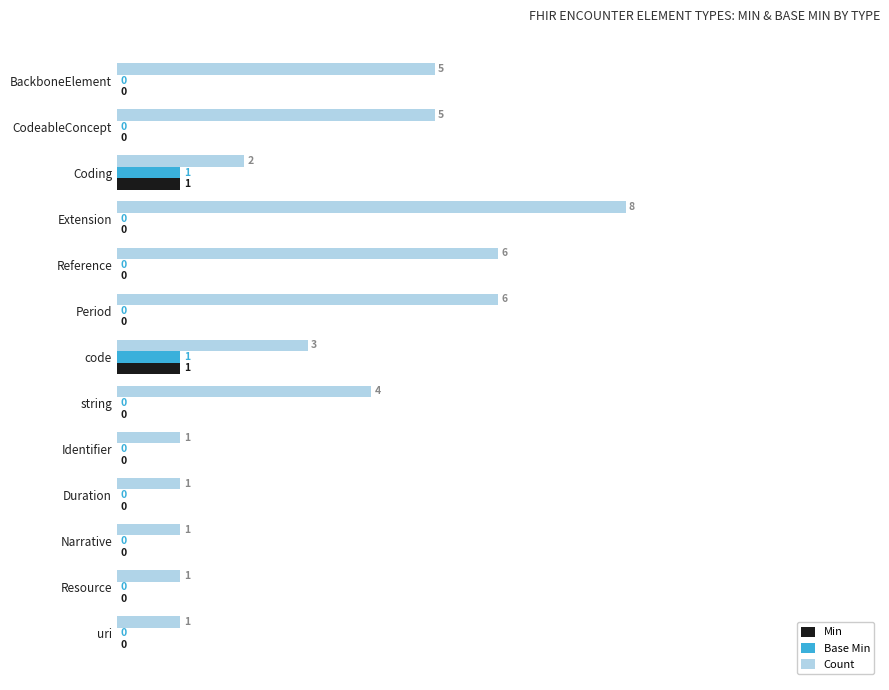

What is the total value across all series at Coding?

4